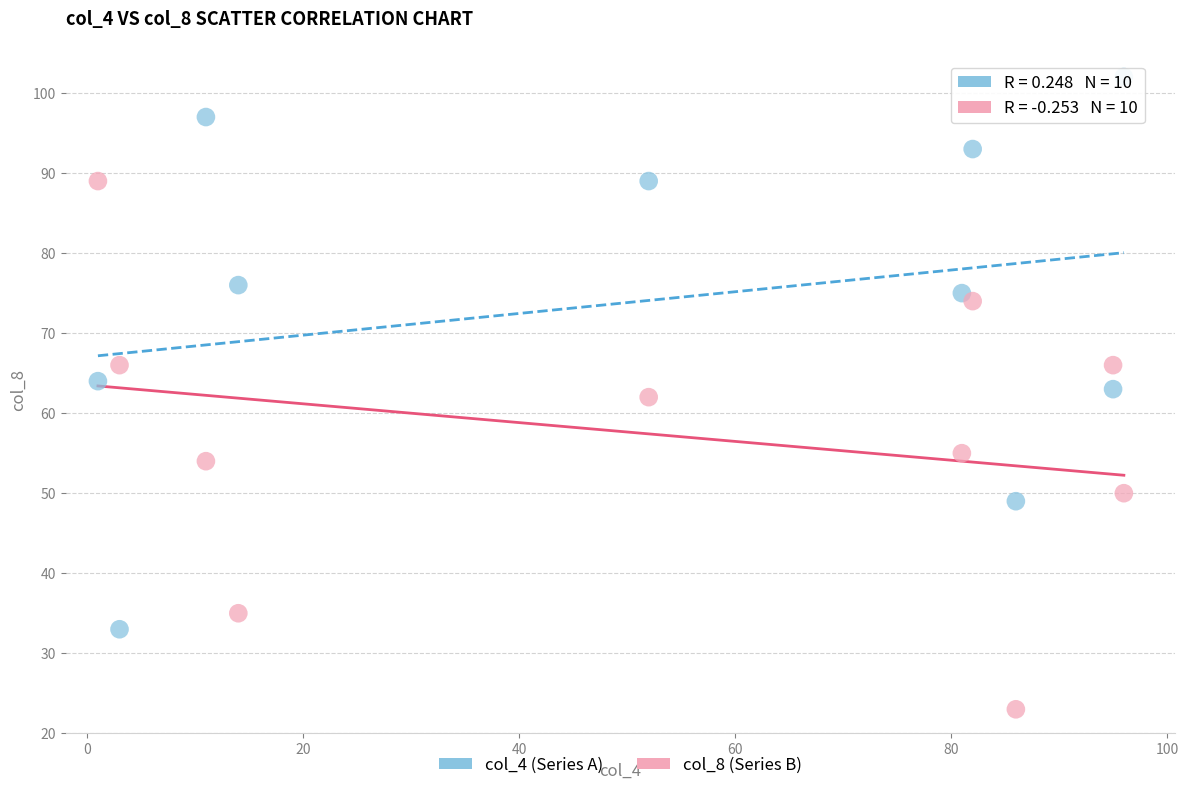

Across all data points, what is the range of X values (max minus min)?

95